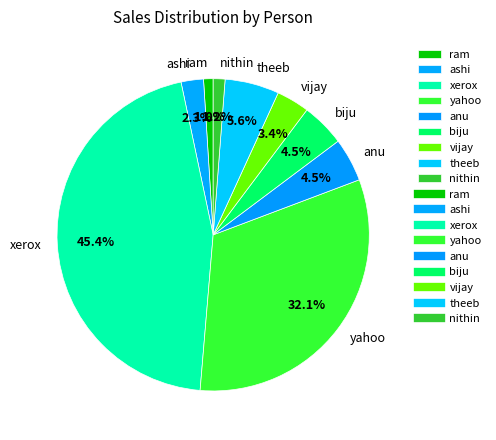

Is there a majority slice in this chart?

No